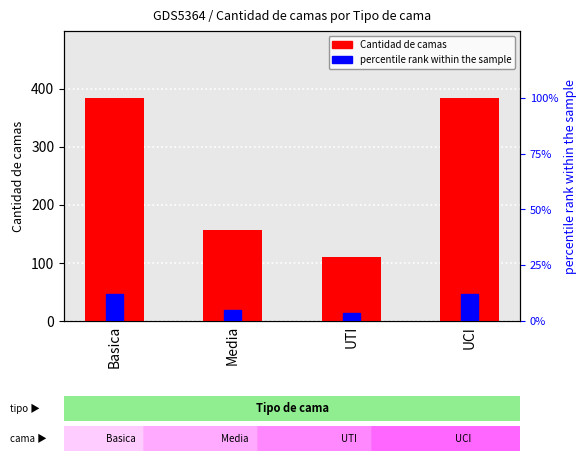

How many values in the Cantidad de camas series are below 384?

2